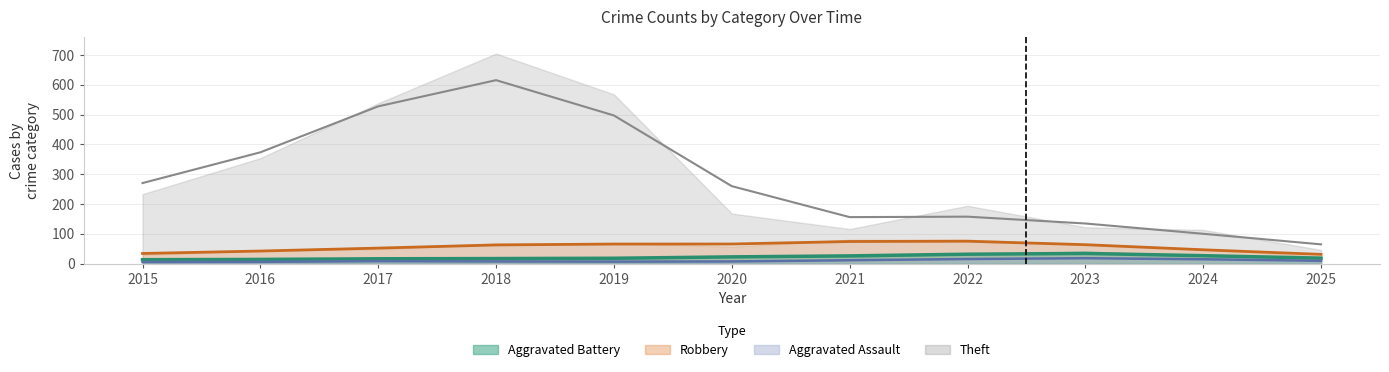

How many values in the Aggravated Battery series exceed 18?

5